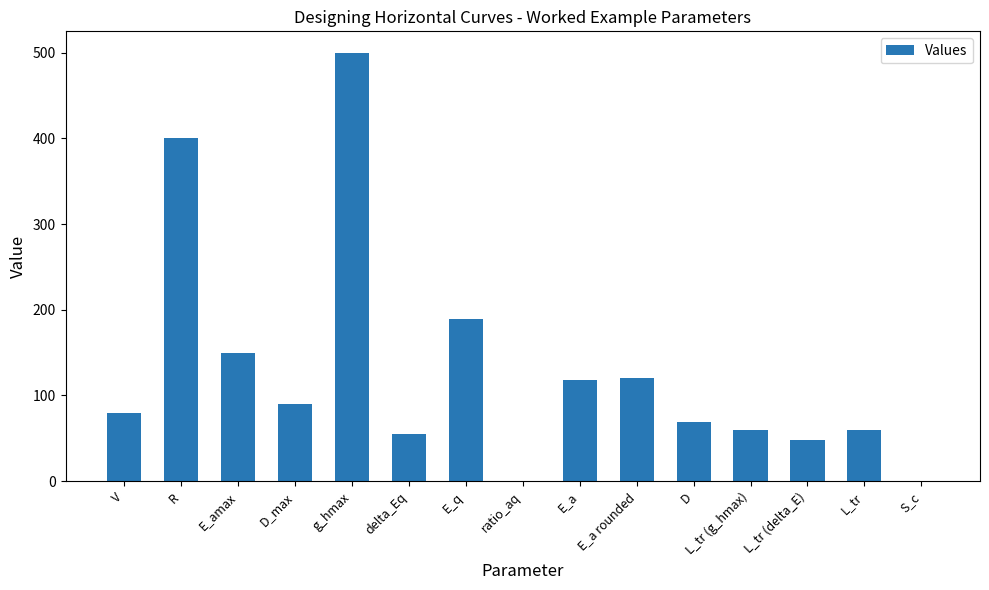

Is it true that the value at E_a is 118.2?

True